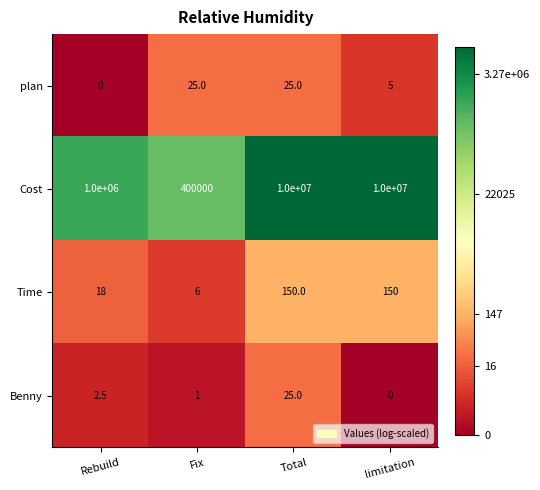

Between Fix and limitation, which series saw the biggest shift?

Cost